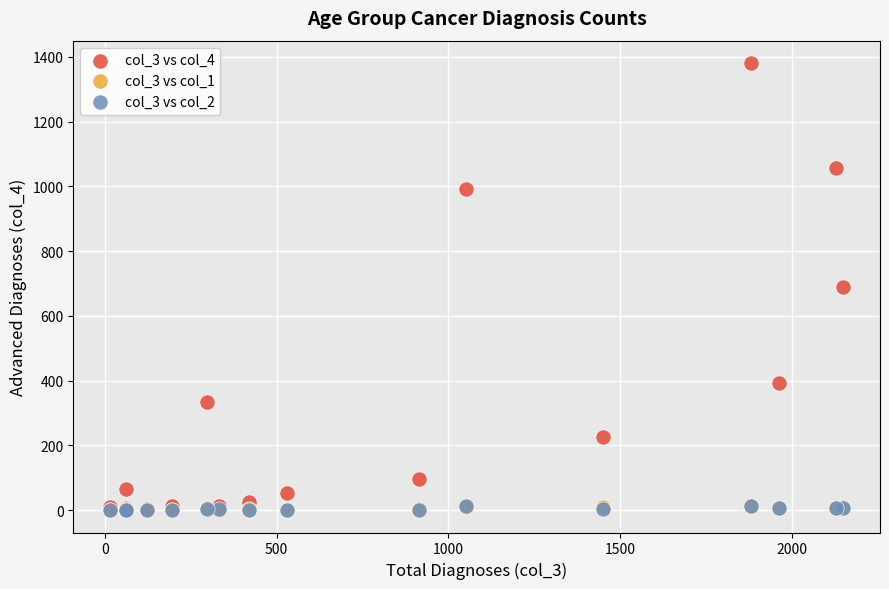

Which series has the largest Y range (max minus min)?

col_3 vs col_4